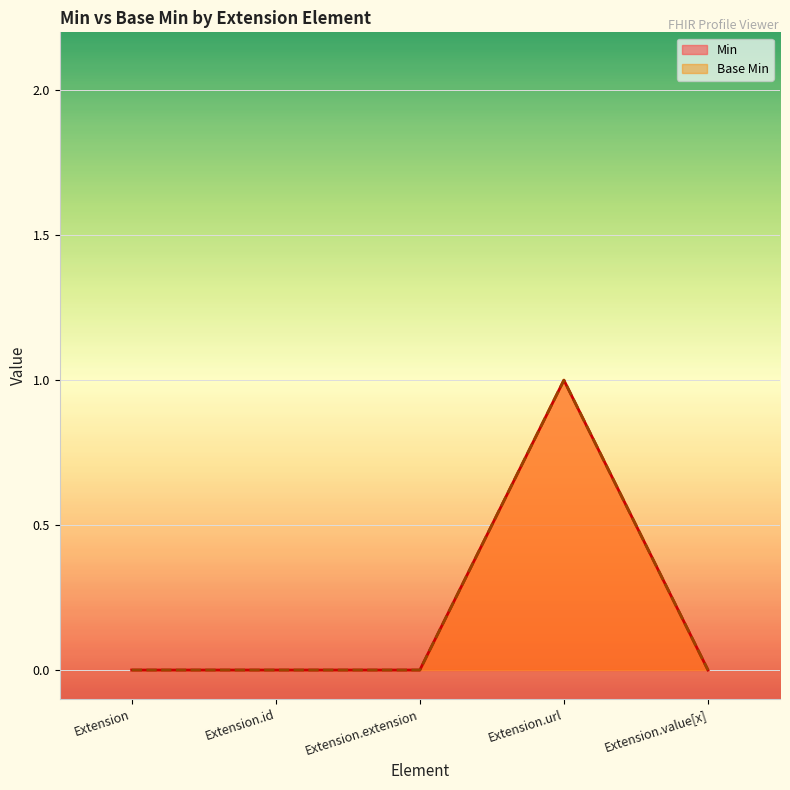

The Base Min series shows 0 at Extension. True or false?

True